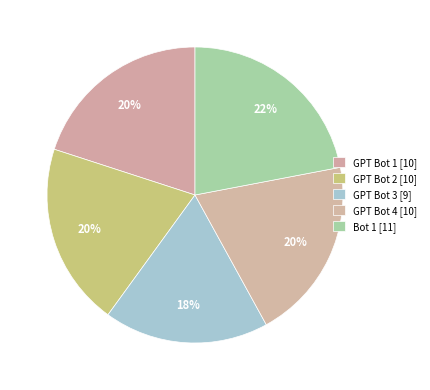

What percentage is the GPT Bot 2 slice, to the nearest percent?

20%